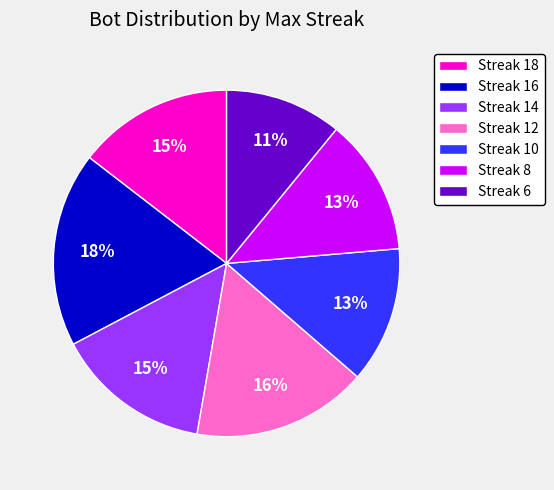

How many segments does this pie chart have?

7